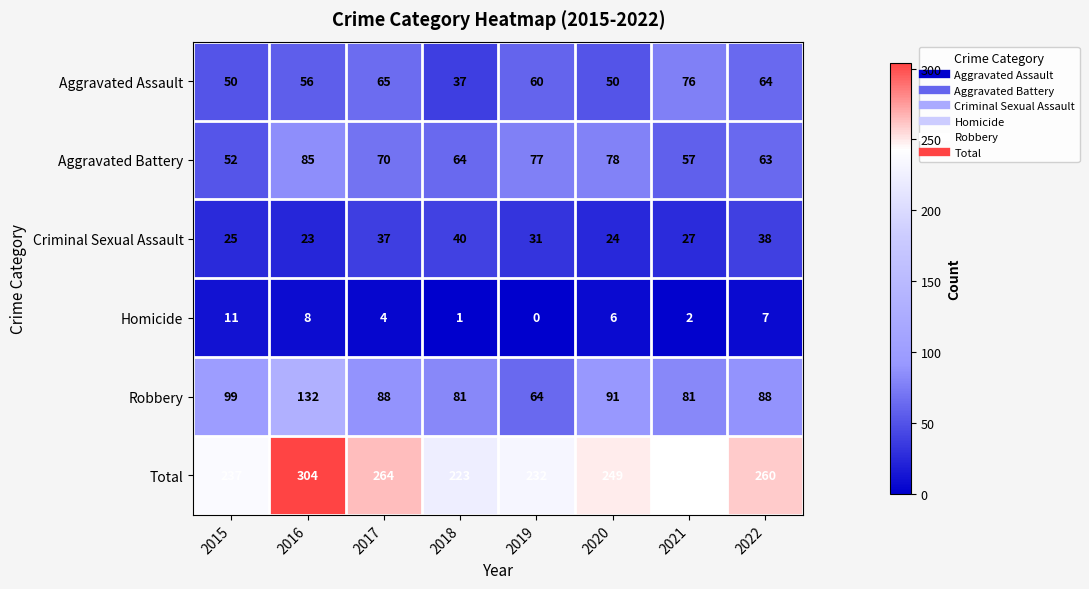

At how many categories does at least one series exceed 176?

8